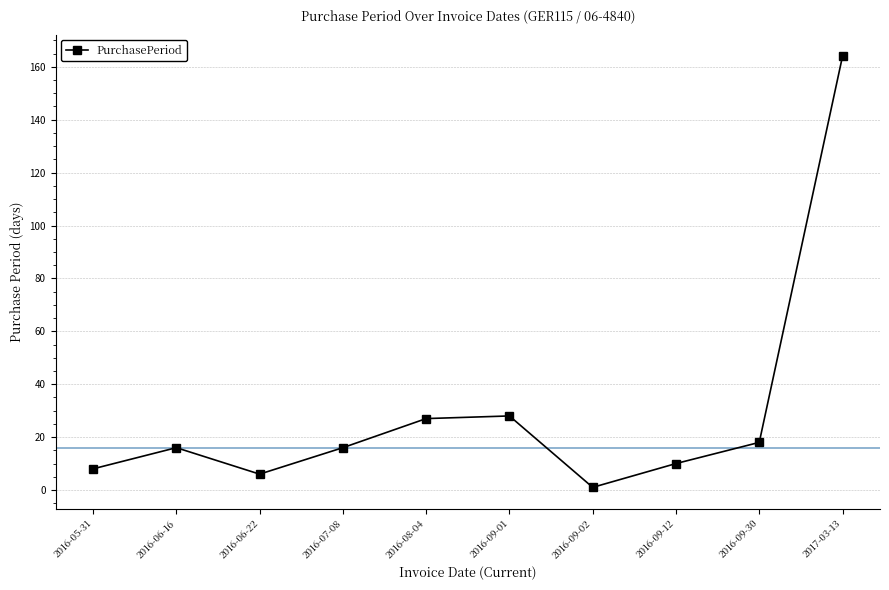

What is the ratio of the value at 2016-05-31 to the value at 2016-08-04?

0.3